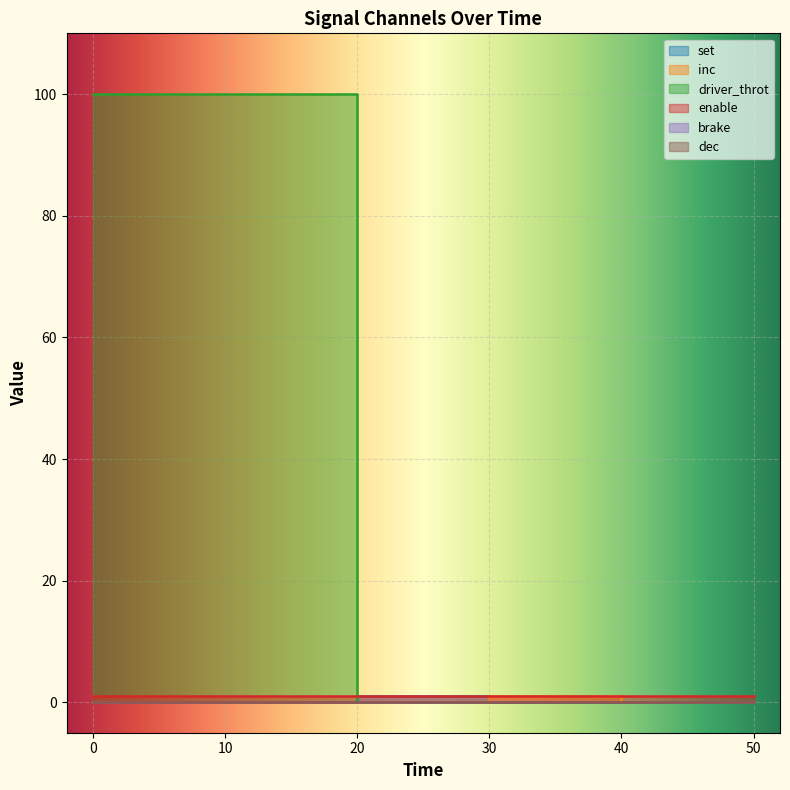

What is the difference between the maximum and minimum values in the driver_throt series?

100